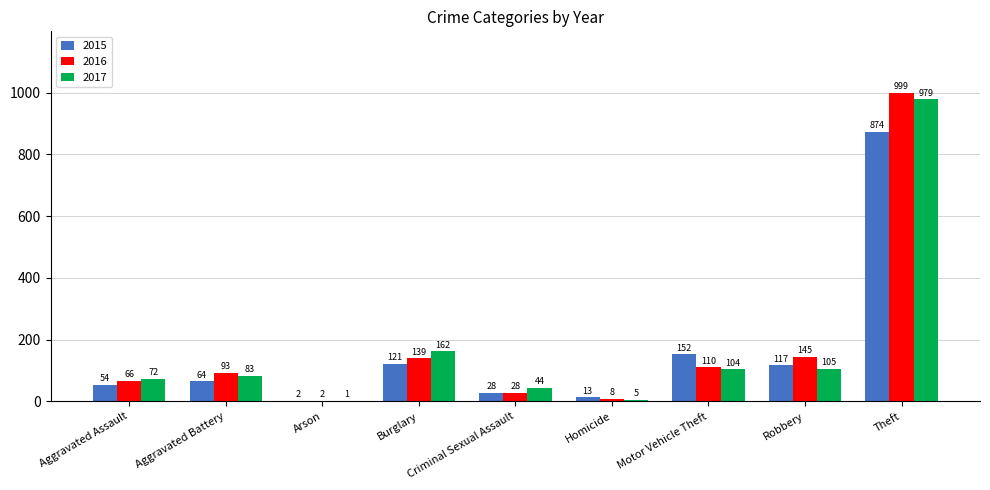

At which label is 2016 closest to 500?

Robbery